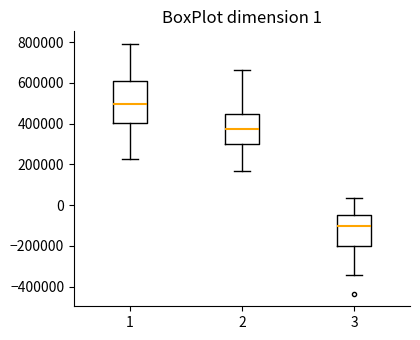

Which box has the lowest median line?

3